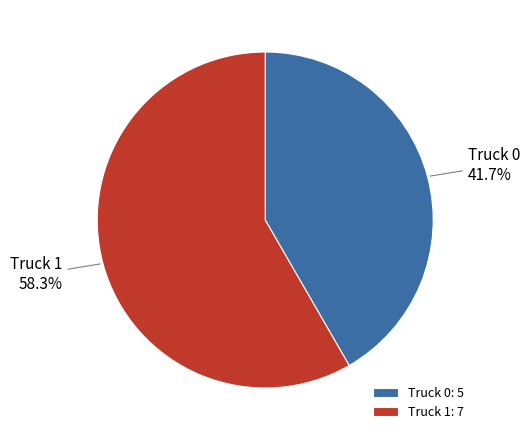

To the nearest percent, what is the difference between the Truck 0 and Truck 1 slice percentages?

17%